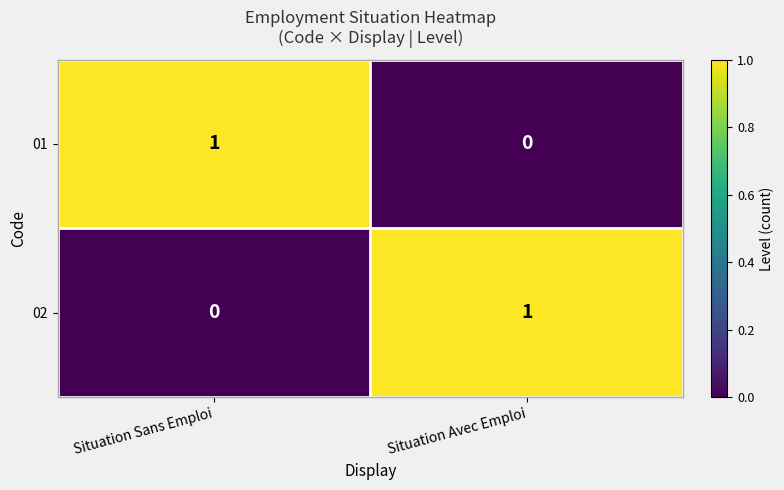

Is the value of 02 at Situation Sans Emploi greater than the value of 01 at Situation Sans Emploi?

No